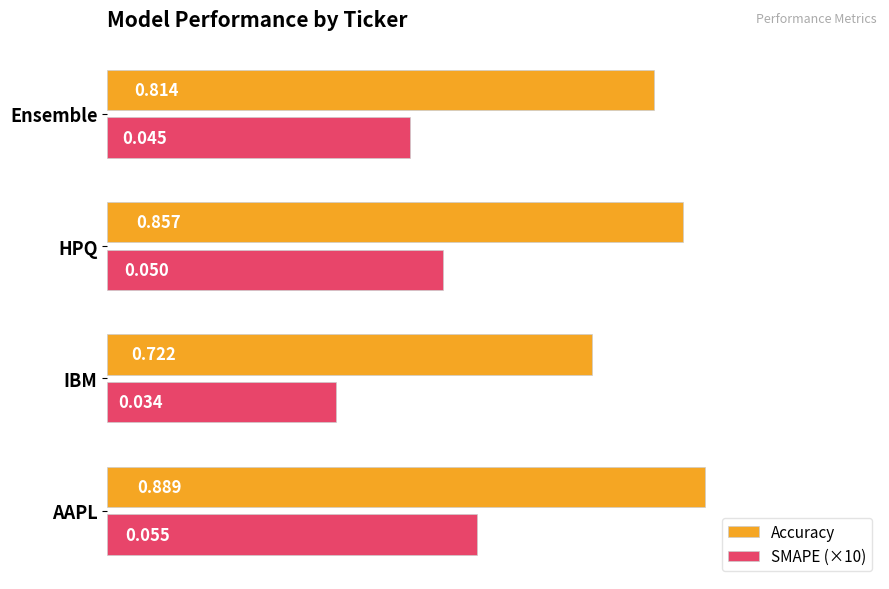

At which category does the chart reach its minimum across all series?

IBM